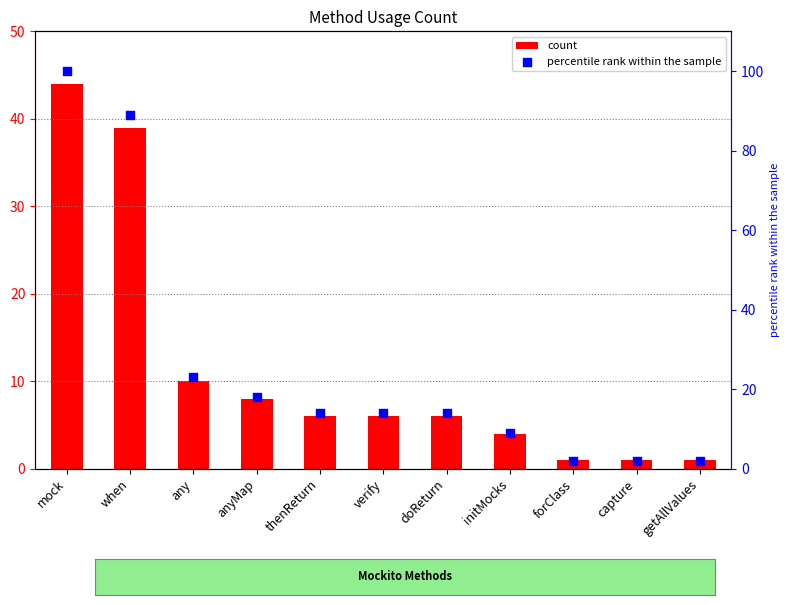

At which category is the sum across all series the highest?

mock